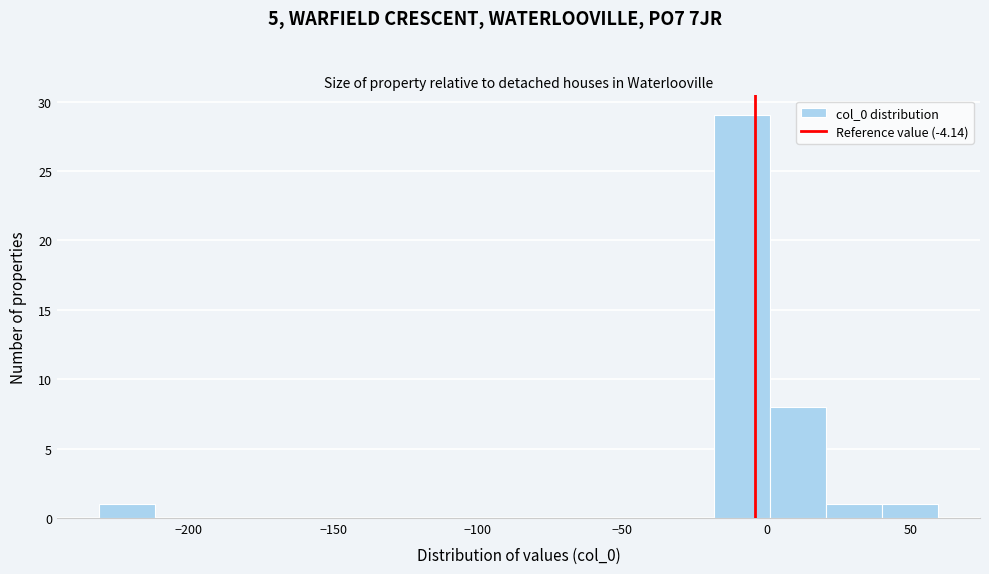

Read against the x-axis, roughly where is the centre of the tallest bar?

-10